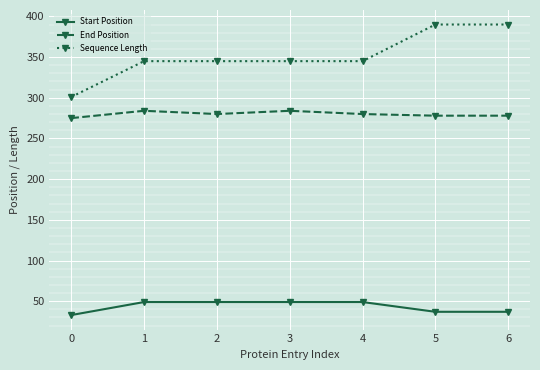

True or false: Start Position has more than 2 points higher than both neighbors.

False